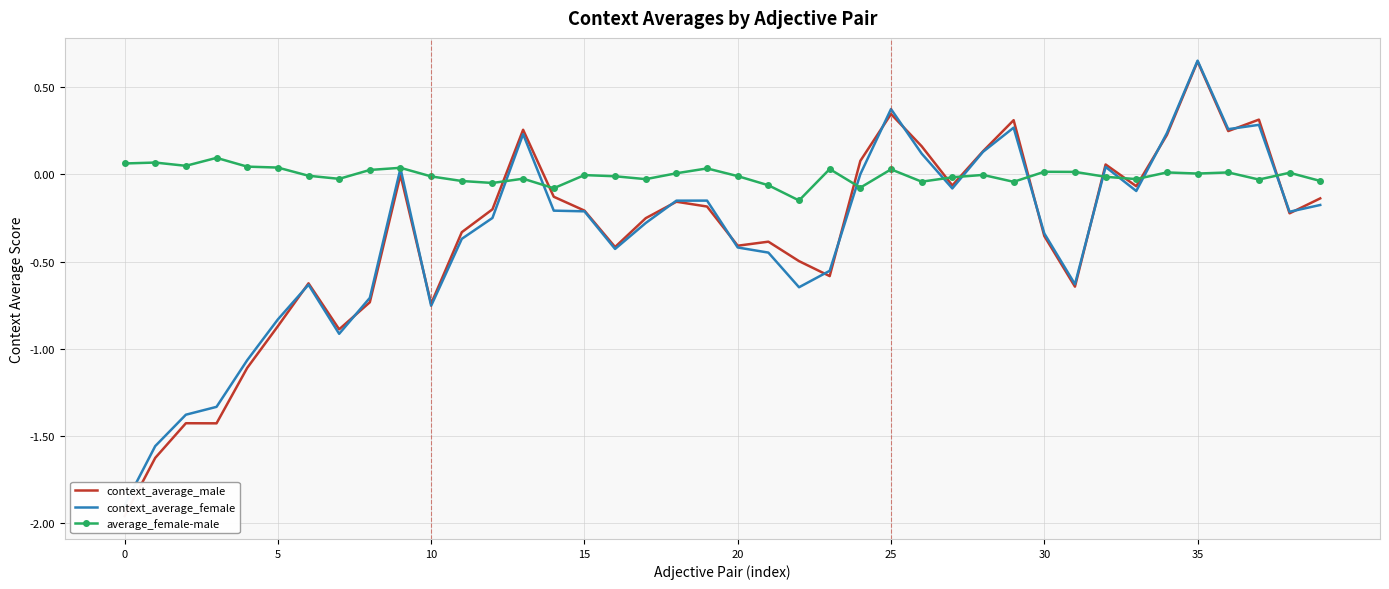

What is the sum of all average_female-male values?

-0.2